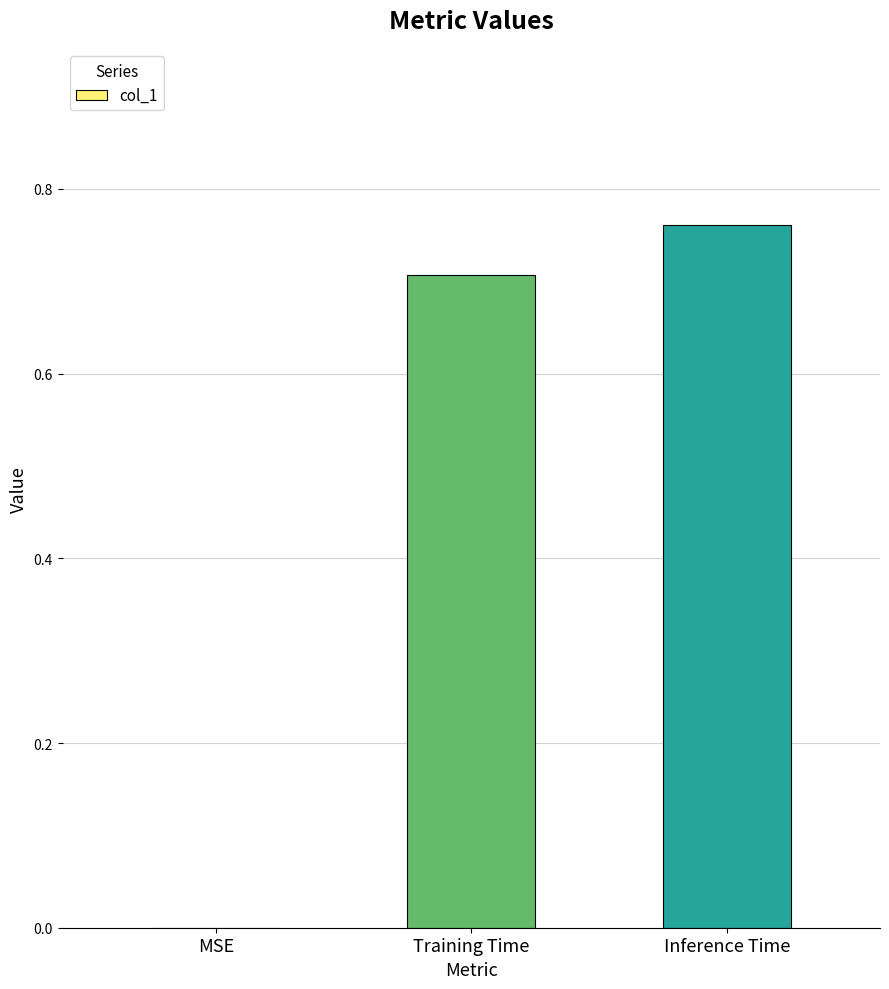

What is the sum of the values at Training Time and MSE?

0.7